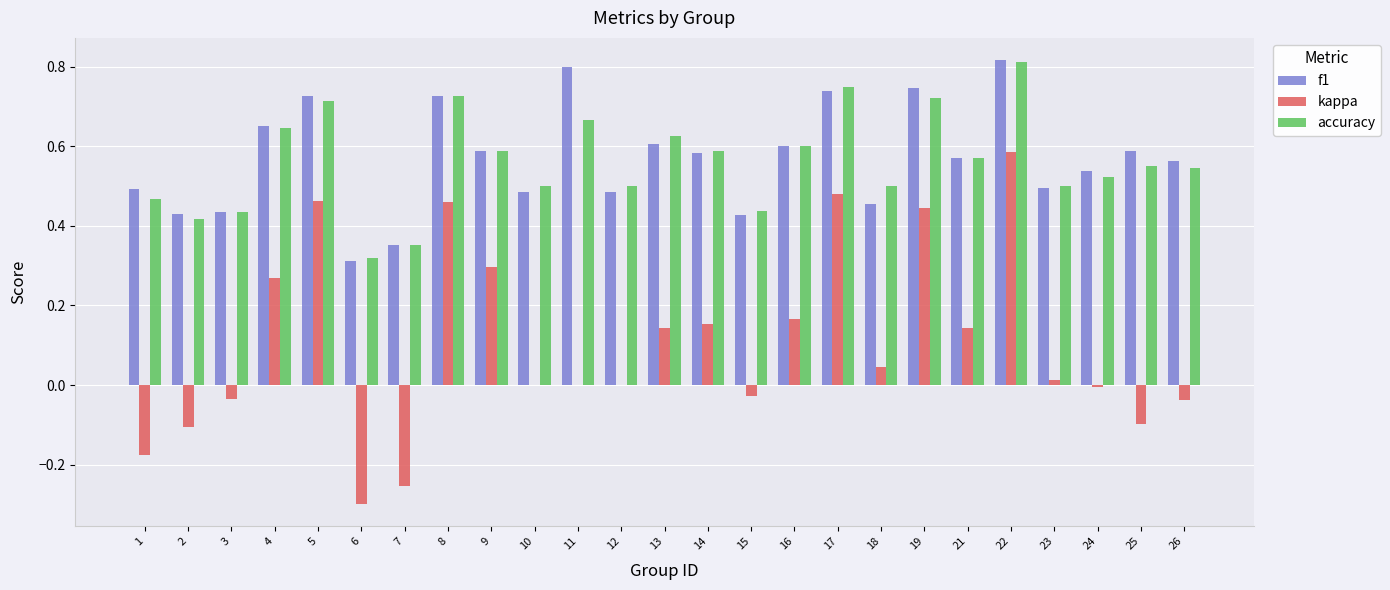

At which category is the sum across all series the highest?

22